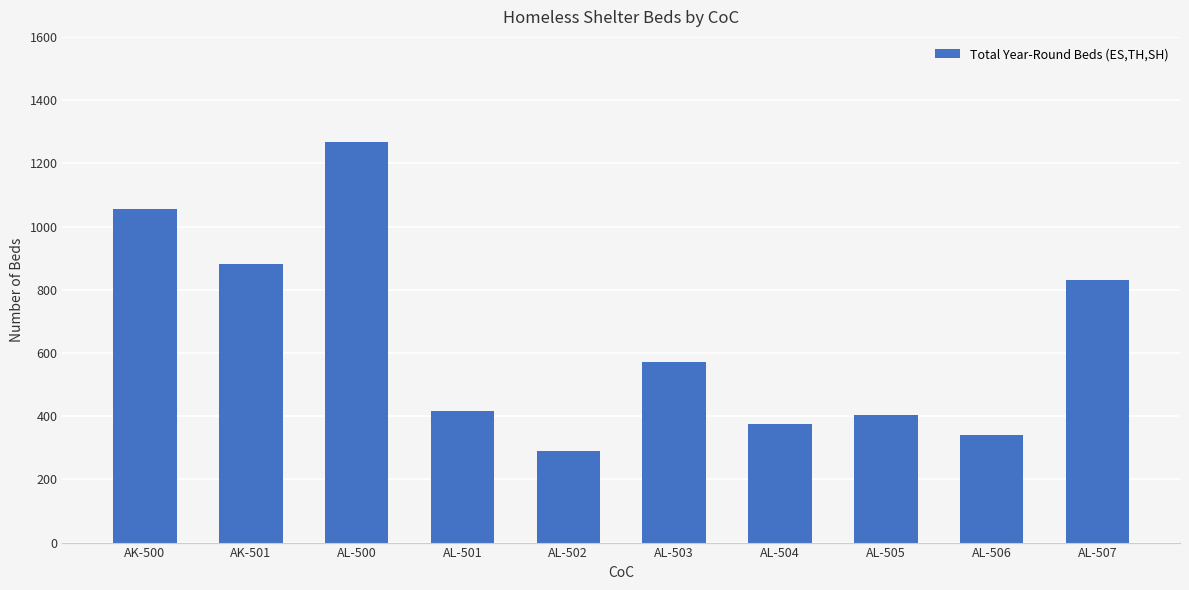

What is the approximate value at AL-502?

291